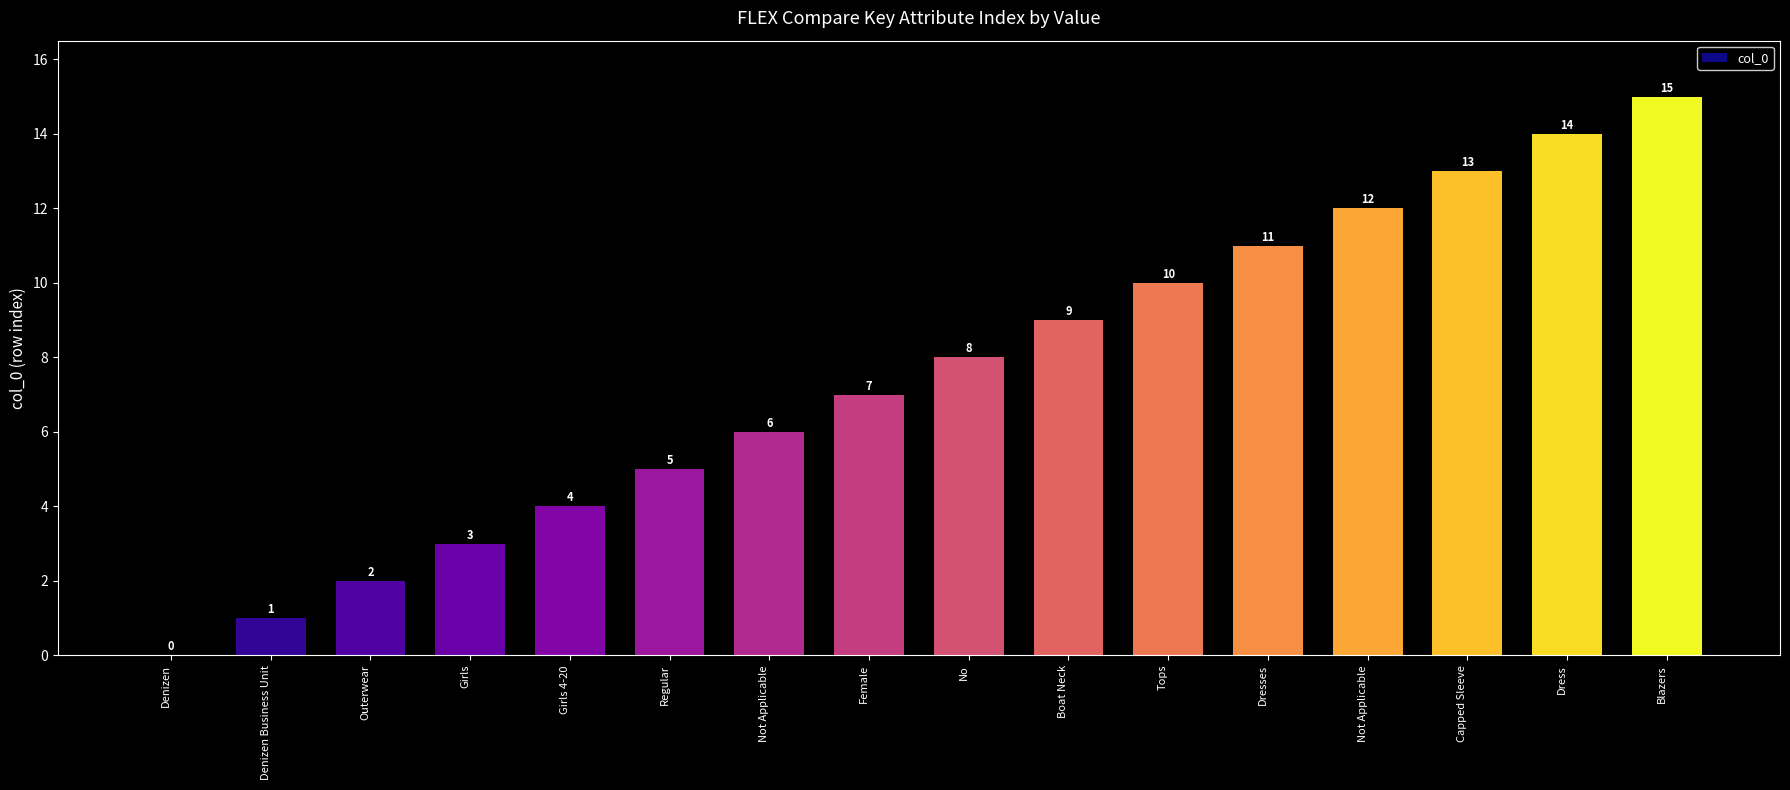

What is the change in value from Boat Neck to Not Applicable?

+3